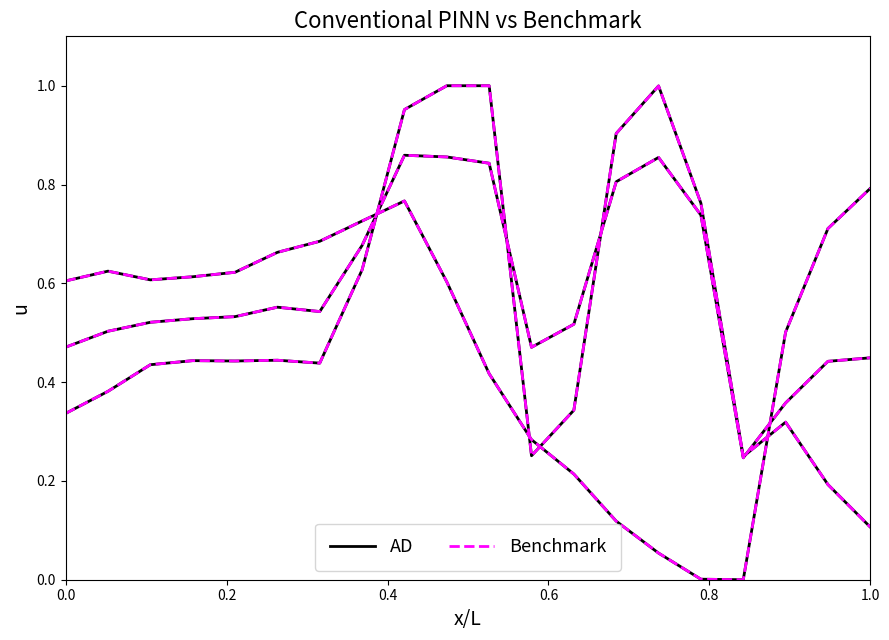

The Benchmark series shows 0.4 at 1.0. True or false?

True